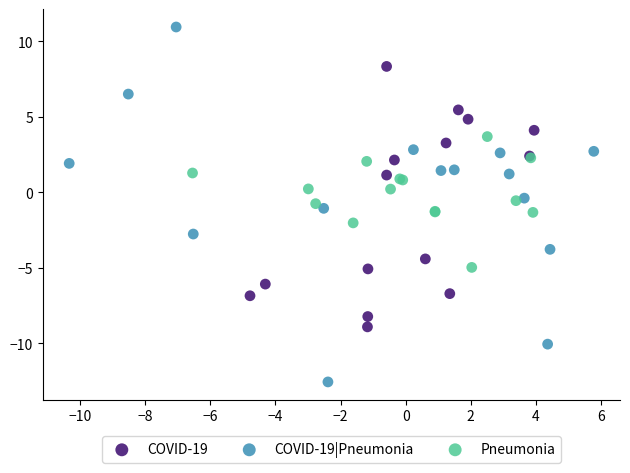

Which series contains the lowest Y value?

COVID-19|Pneumonia